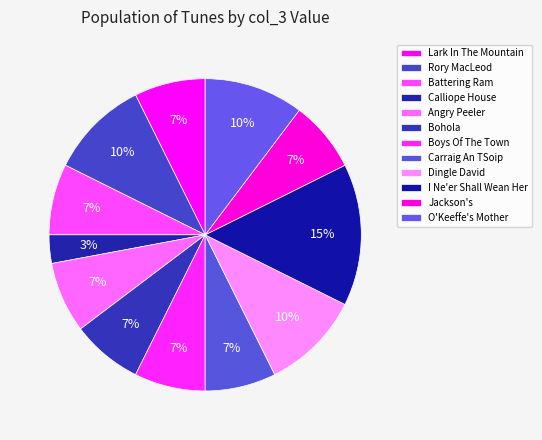

Is Calliope House the majority of the pie?

No